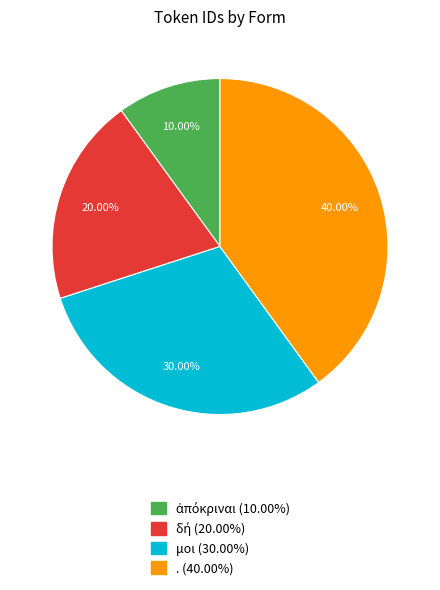

Which slice is the largest?

.